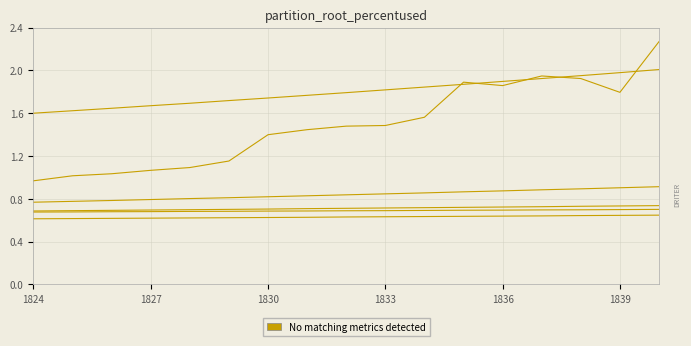

Does the chart have visible grid lines?

Yes